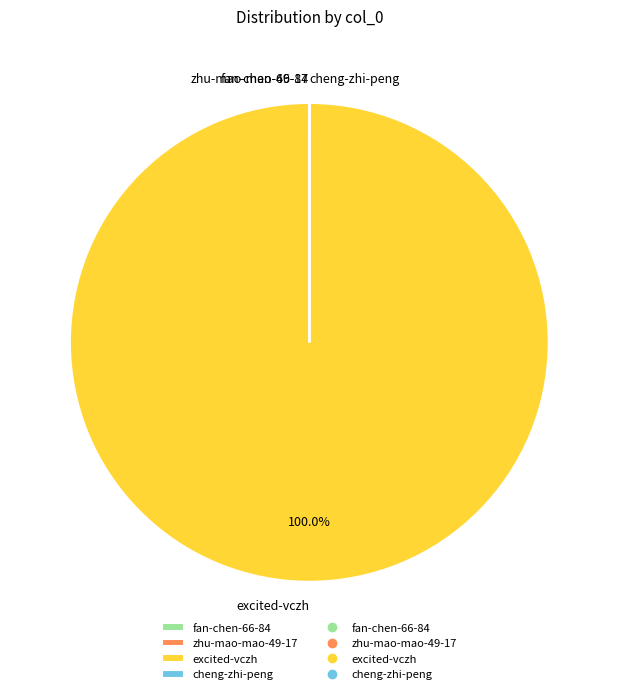

Which slice represents more than half of the pie?

excited-vczh